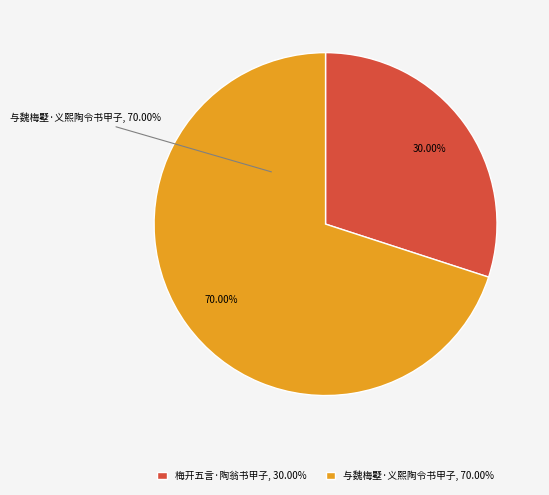

Is it true that 梅开五言·陶翁书甲子 is 30% of the pie?

True